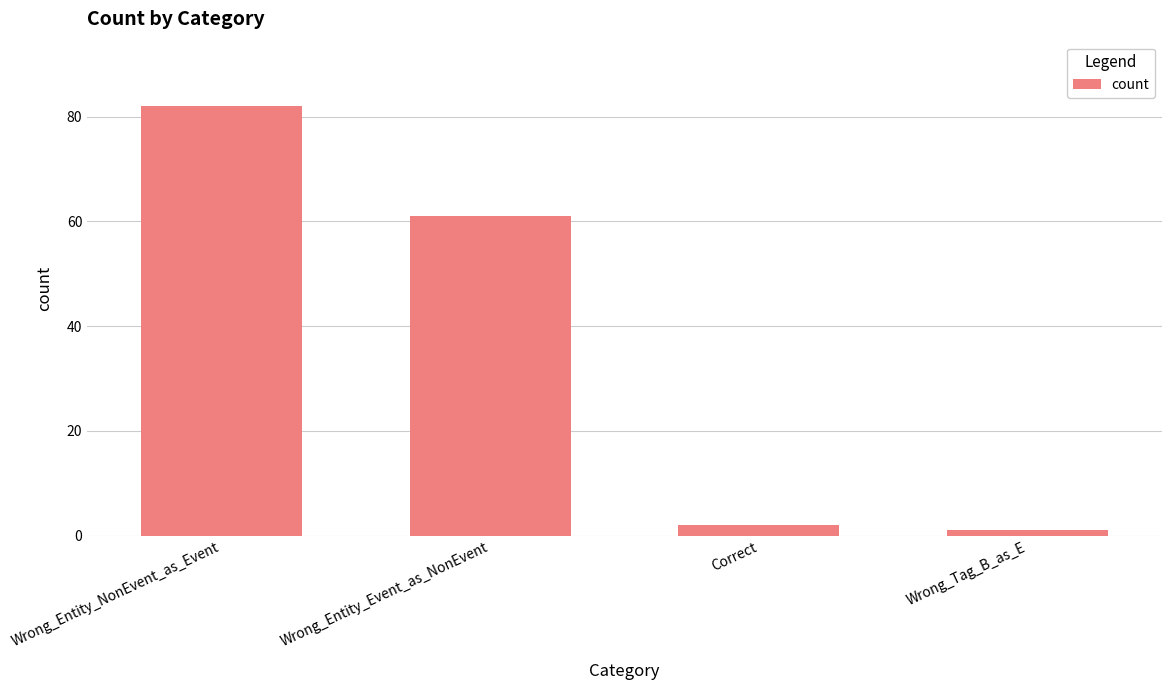

What is the label of the 3rd bar from the left?

Correct